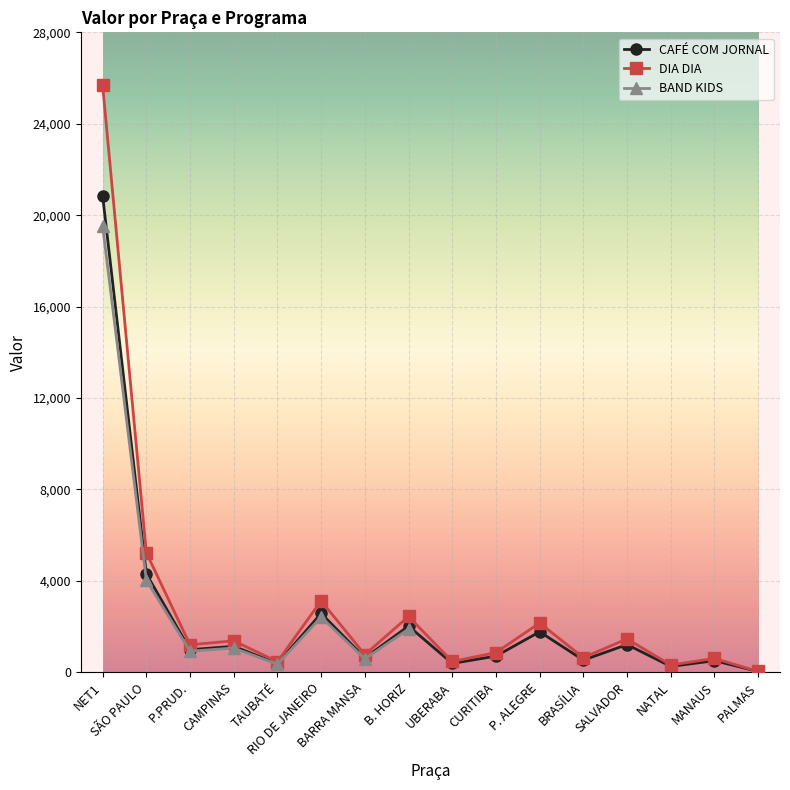

Is the value of CAFÉ COM JORNAL at CAMPINAS greater than the value of DIA DIA at SALVADOR?

No